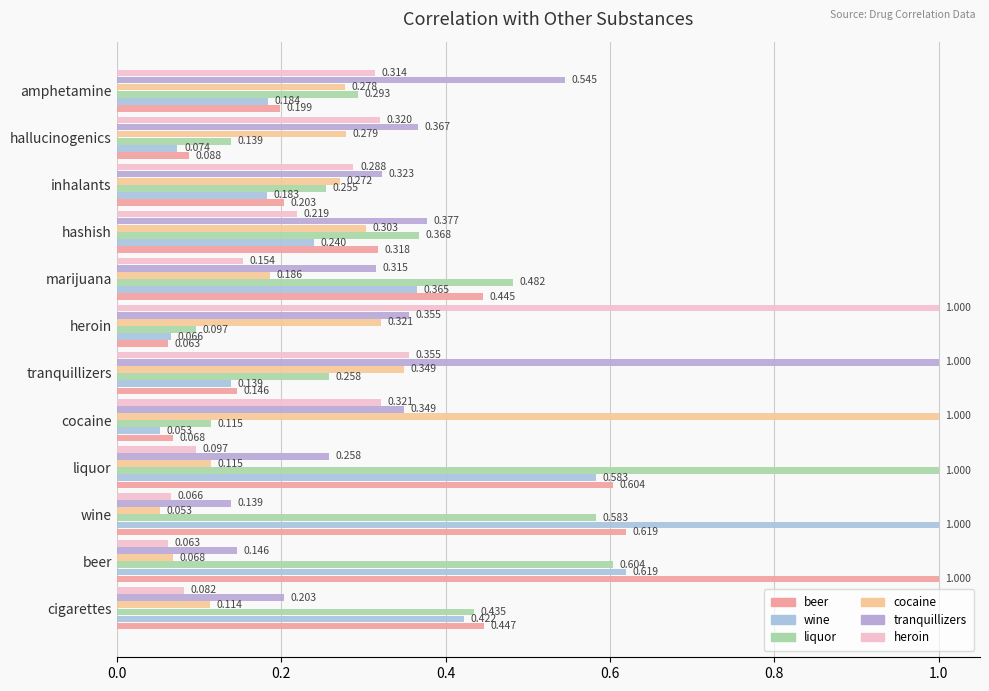

Which category has the lowest value in the heroin series?

beer